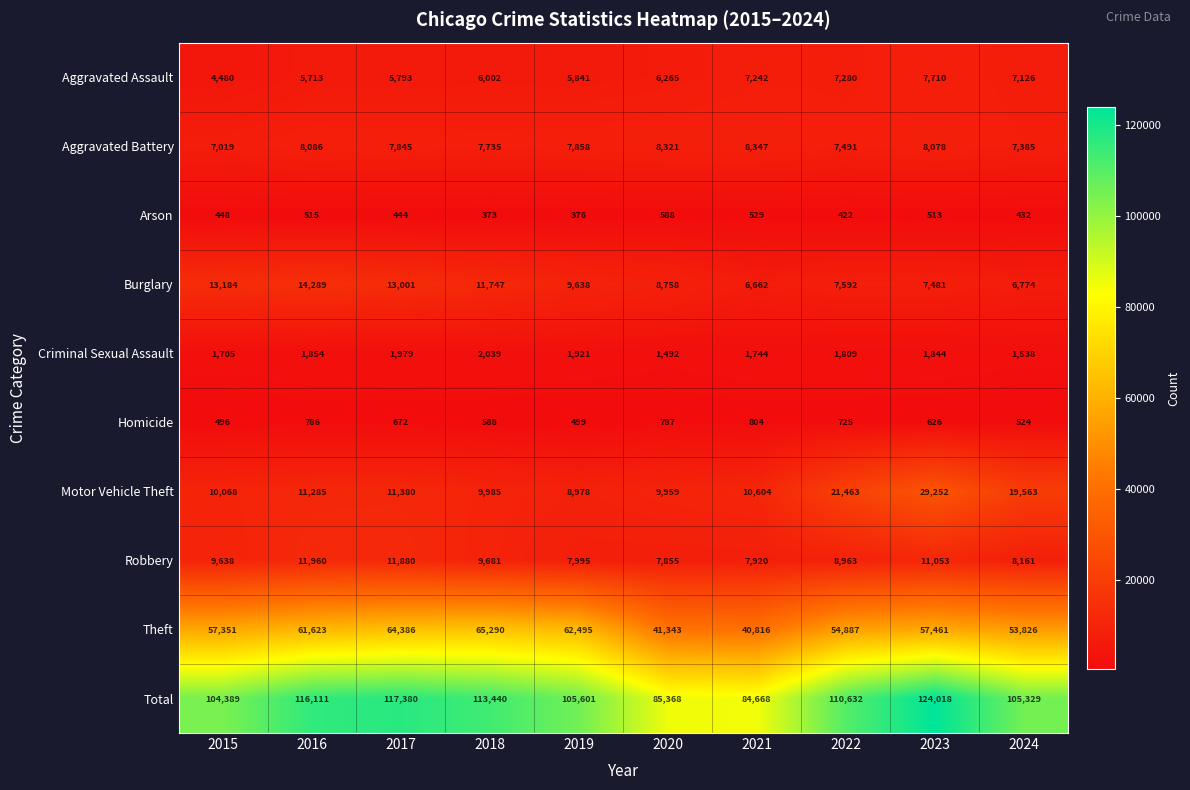

How many data points in Robbery are less than 9638?

5